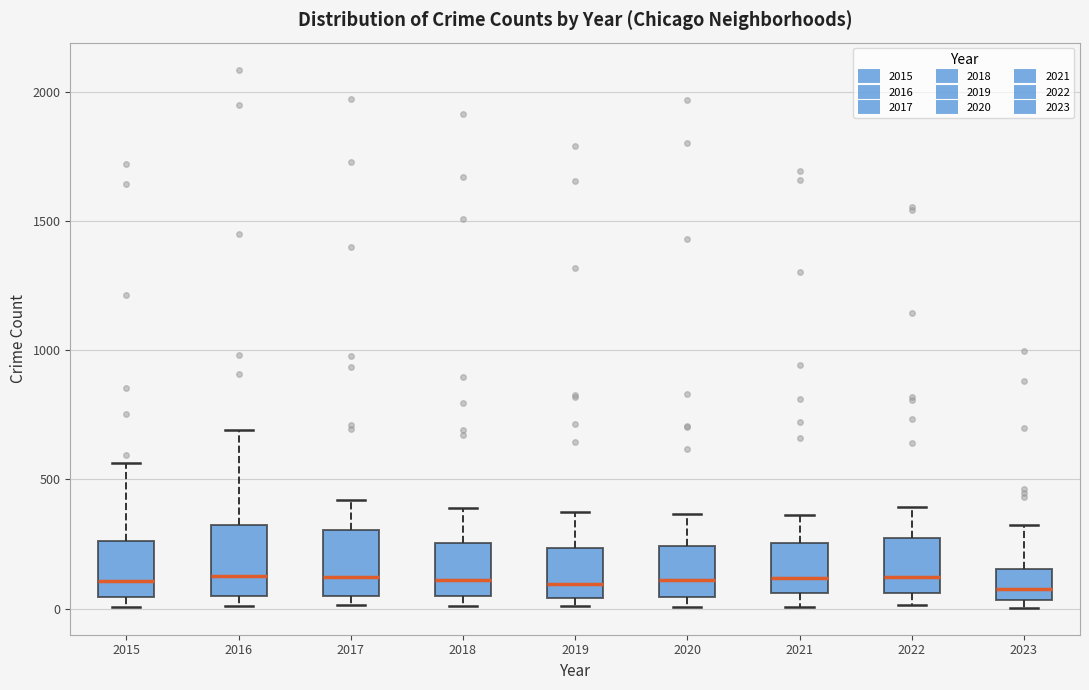

Reading left to right, read every box against the y-axis: the position of its median line, the range the box covers, and the ends of its whiskers. The values are not printed on the chart, so give them approximately, as read against the axis.

2015: median 100, box 50 to 250, whiskers 0 to 550
2016: median 150, box 50 to 300, whiskers 0 to 700
2017: median 100, box 50 to 300, whiskers 0 to 400
2018: median 100, box 50 to 250, whiskers 0 to 400
2019: median 100, box 50 to 250, whiskers 0 to 400
2020: median 100, box 50 to 250, whiskers 0 to 350
2021: median 100, box 50 to 250, whiskers 0 to 350
2022: median 100, box 50 to 250, whiskers 0 to 400
2023: median 100, box 50 to 150, whiskers 0 to 300